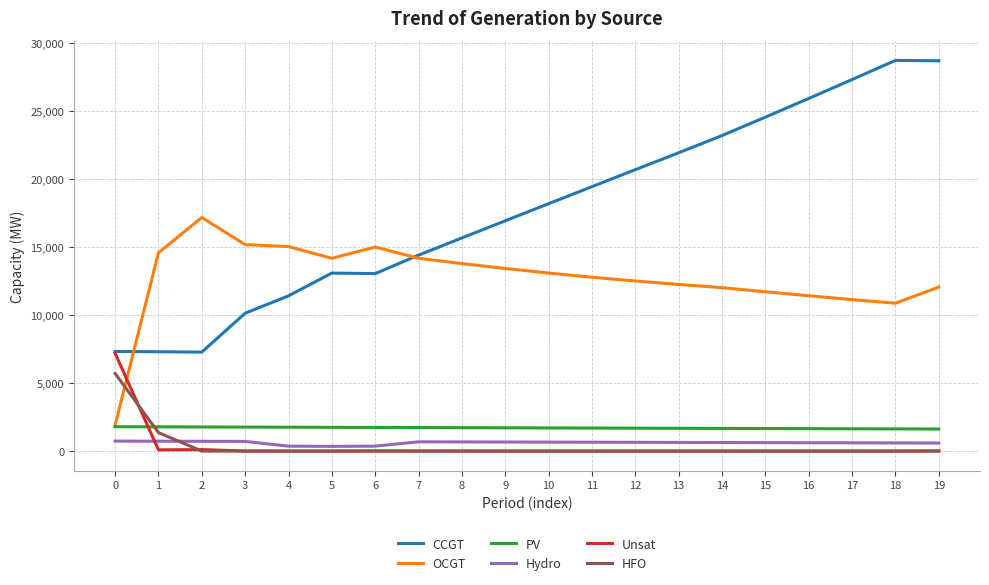

At which label is HFO closest to 2852?

1